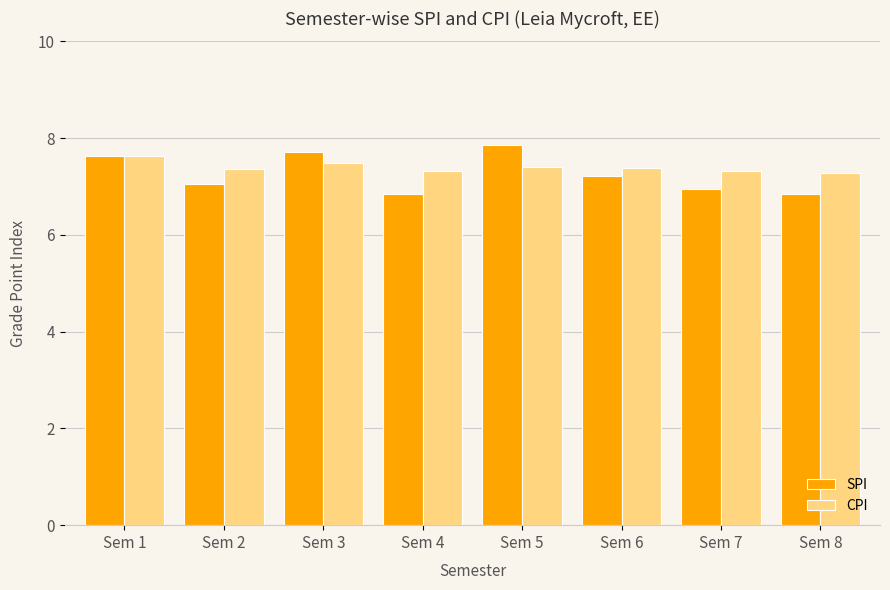

What is the sum of the CPI values at Sem 5 and Sem 8?

14.7